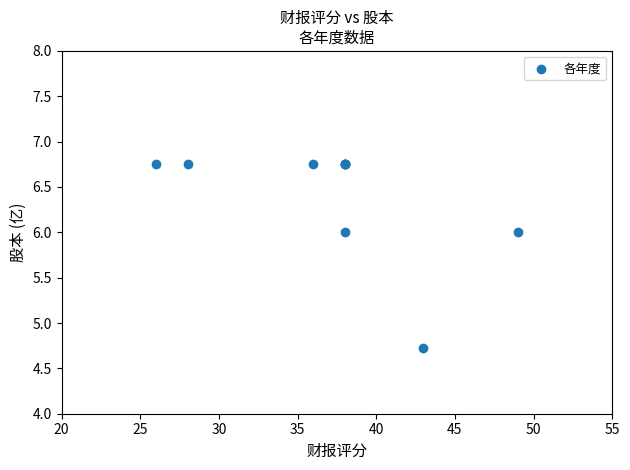

What Y value in the scatter plot is closest to 5?

4.7